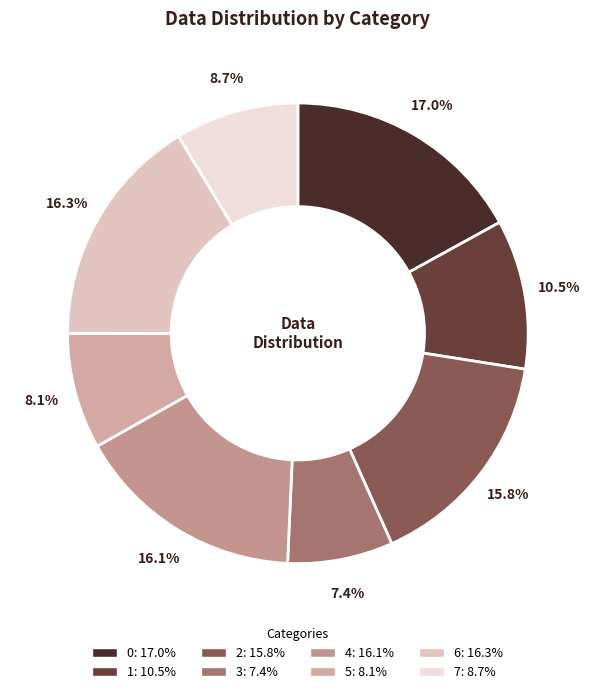

To the nearest percent, what is the combined percentage of 0 and 7?

26%